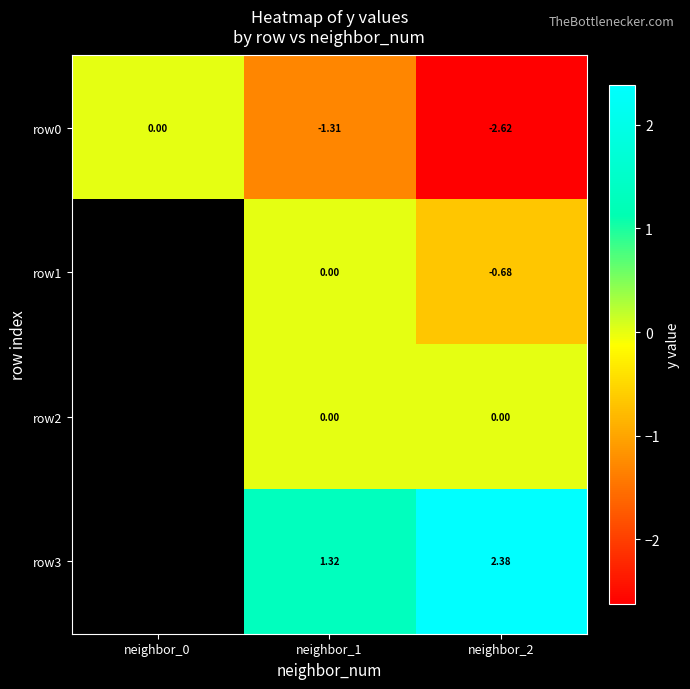

Is the value of row0 at neighbor_1 greater than the value of row3 at neighbor_1?

No